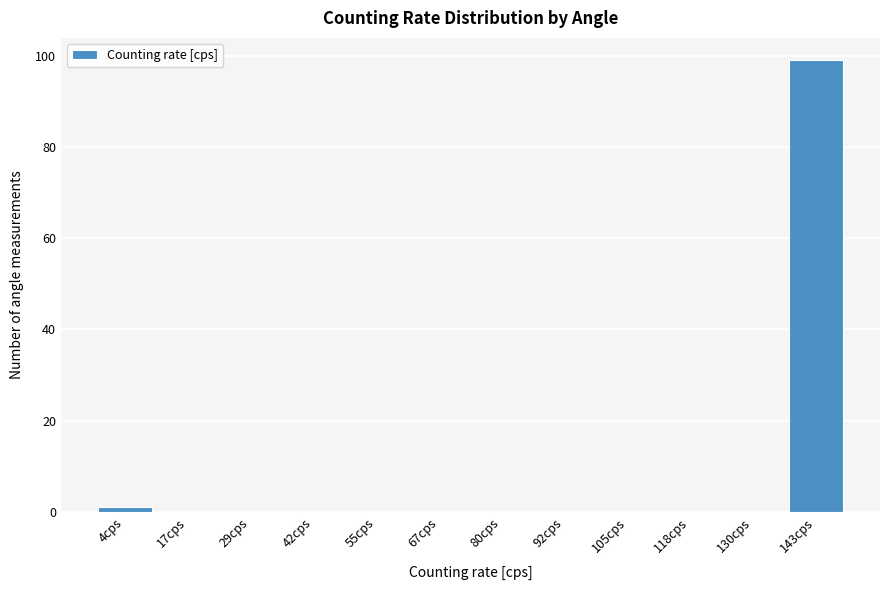

Reading left to right, transcribe all the data shown in this chart.

4cps=1	17cps=0	29cps=0	42cps=0	55cps=0	67cps=0	80cps=0	92cps=0	105cps=0	118cps=0	130cps=0	143cps=99